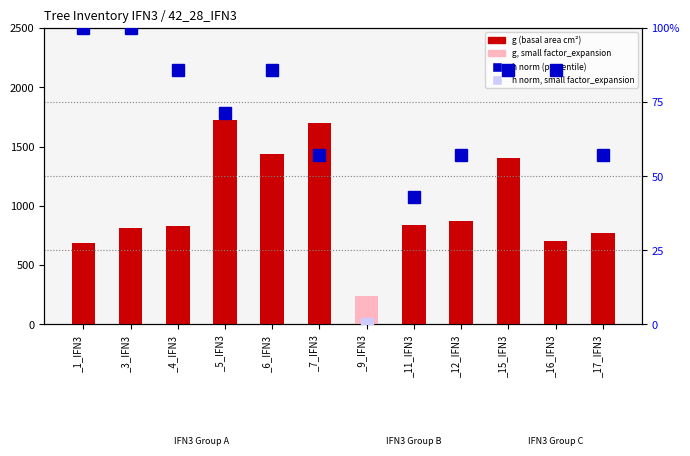

What is the change in value from _5_IFN3 to _15_IFN3?

-318.2